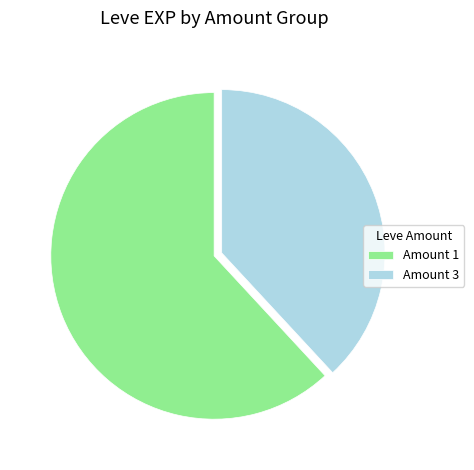

The Amount 1 slice represents 62% of the pie. True or false?

True